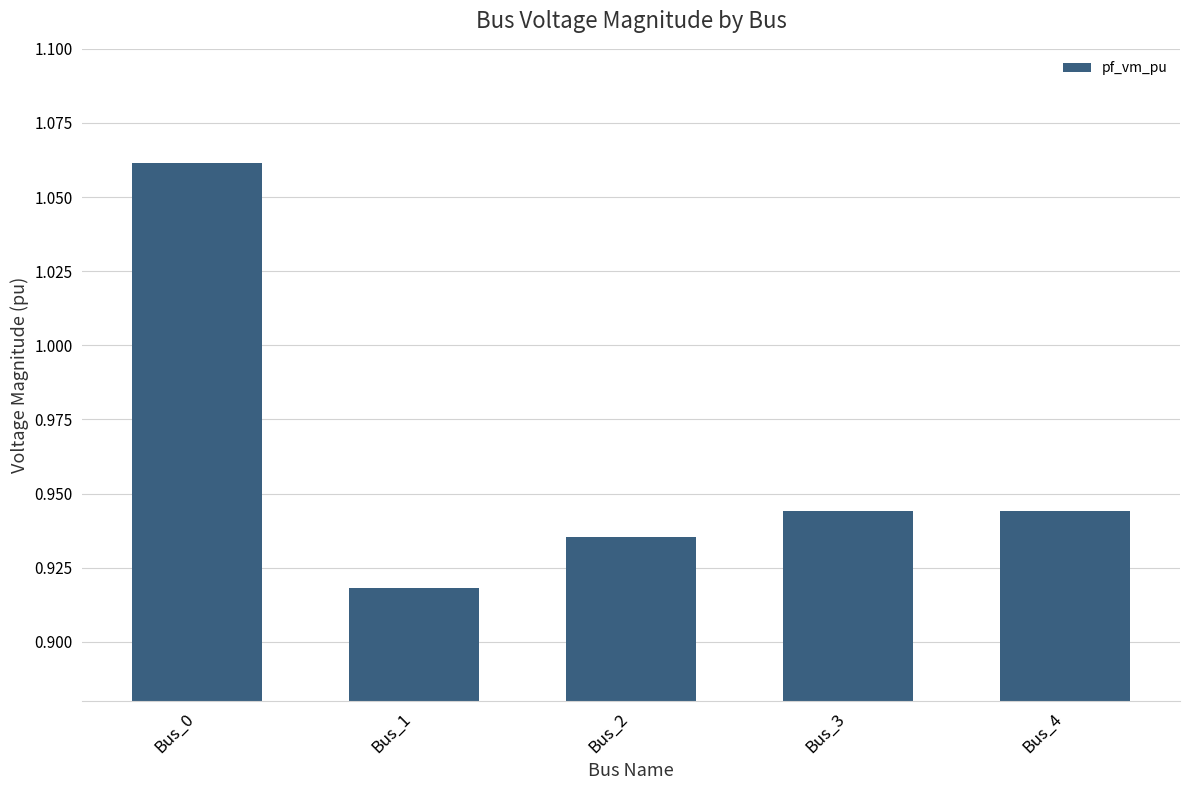

At which label is the value closest to 0?

Bus_1